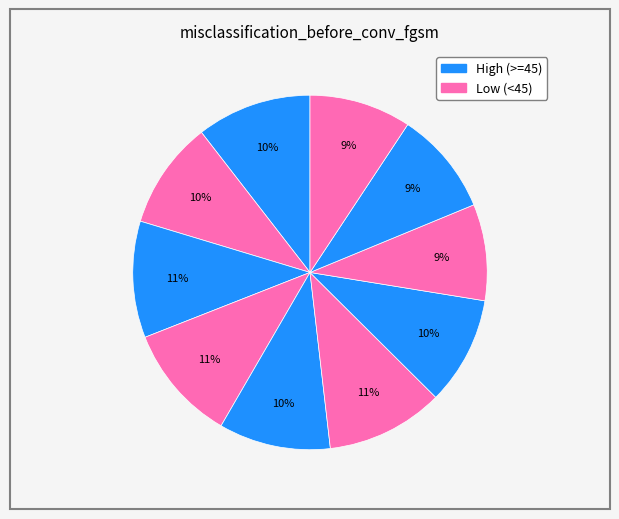

How many slices are in this pie chart?

10